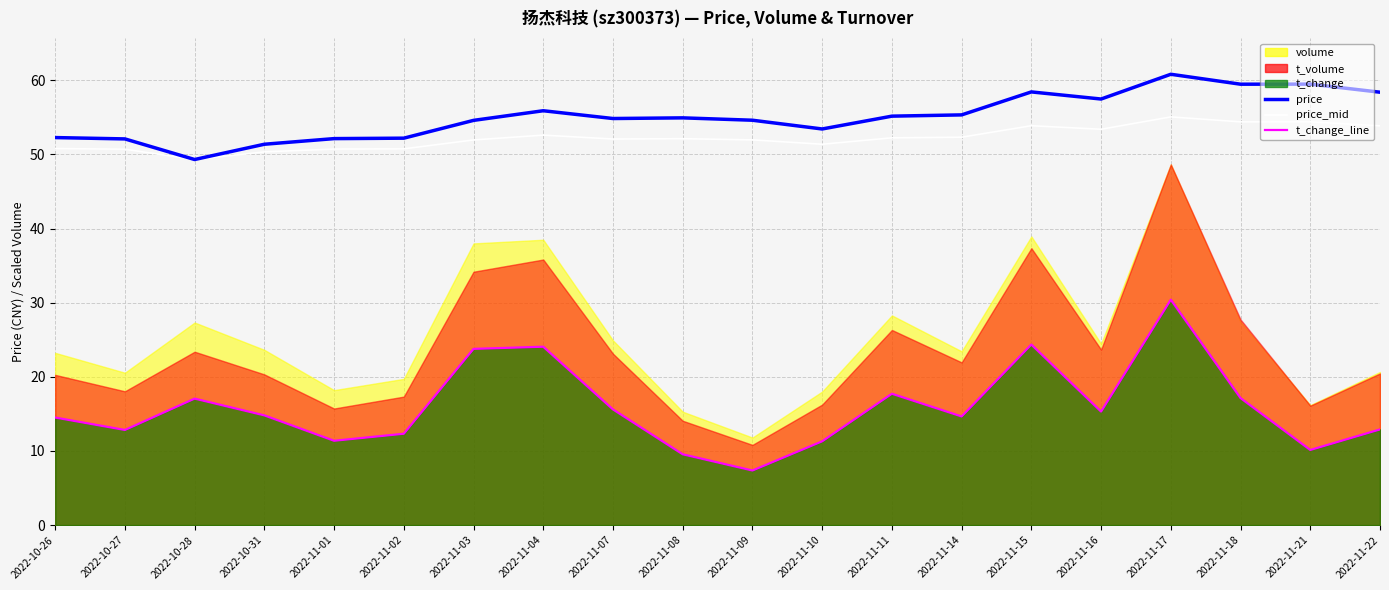

What is the average value of the t_change_line series?

15.9